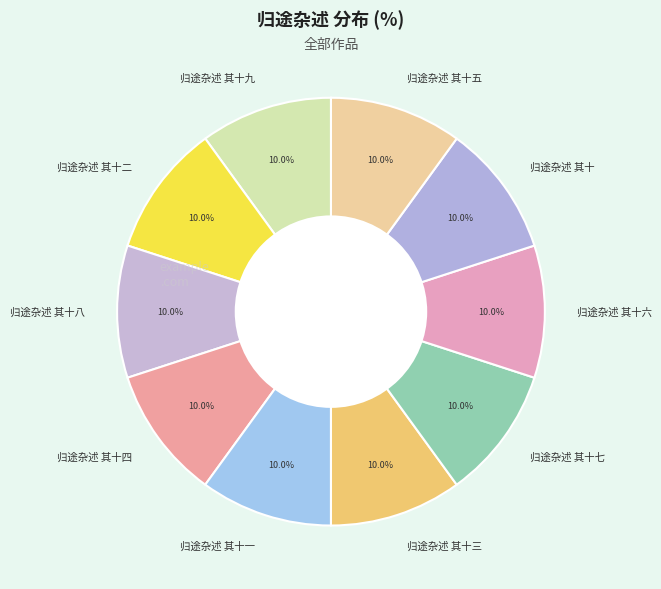

To the nearest percent, what percentage of the pie is 归途杂述 其十二?

10%